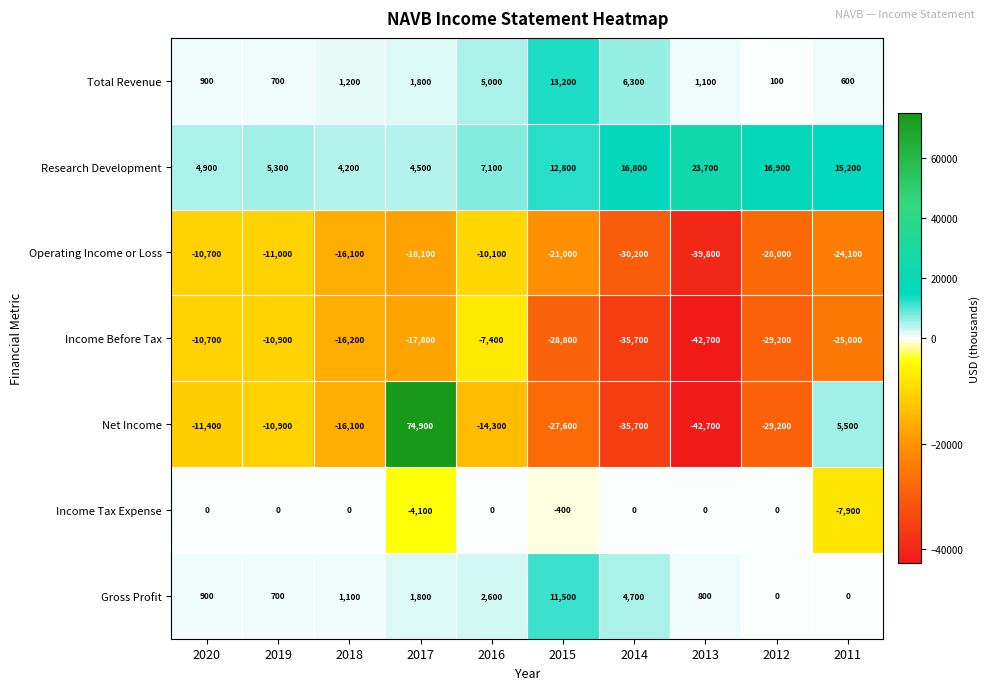

Which series changed the most between 2020 and 2018?

Income Before Tax